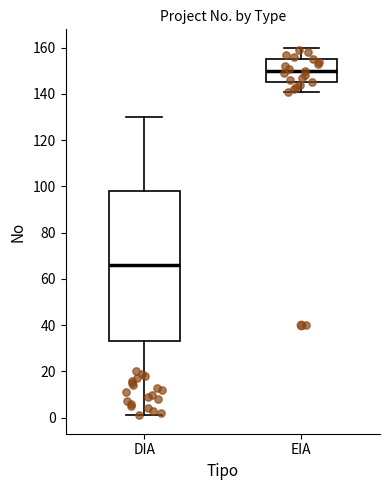

Where does the lower whisker of the box for DIA end on the y-axis? The values are not printed on the chart, so give them approximately, as read against the axis.

2